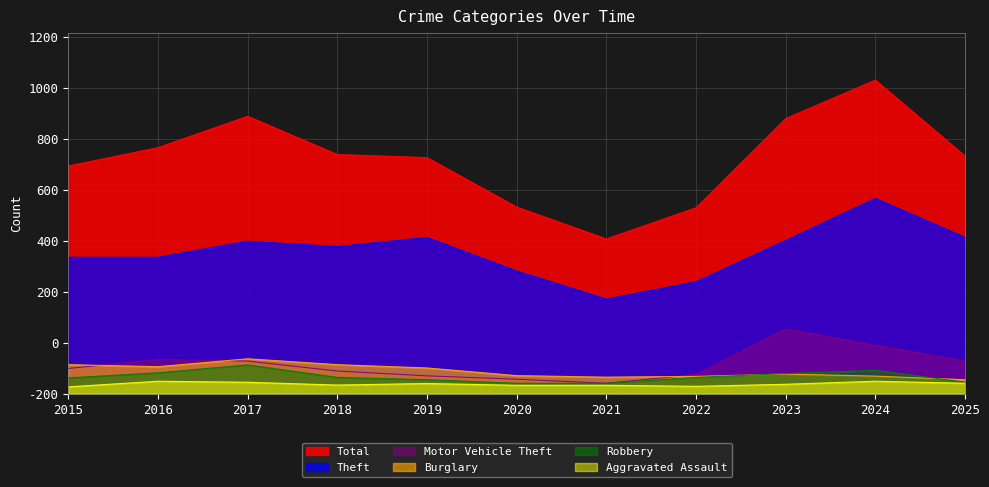

Which category has the highest value in the Aggravated Assault series?

2016